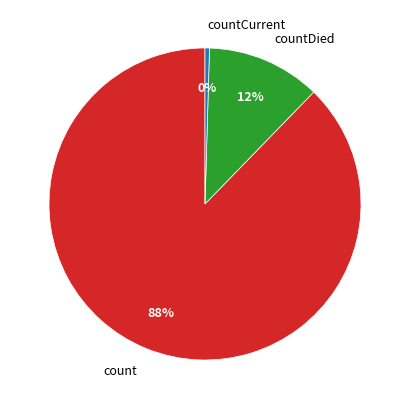

Combined, do count and countDied account for over 50%?

Yes